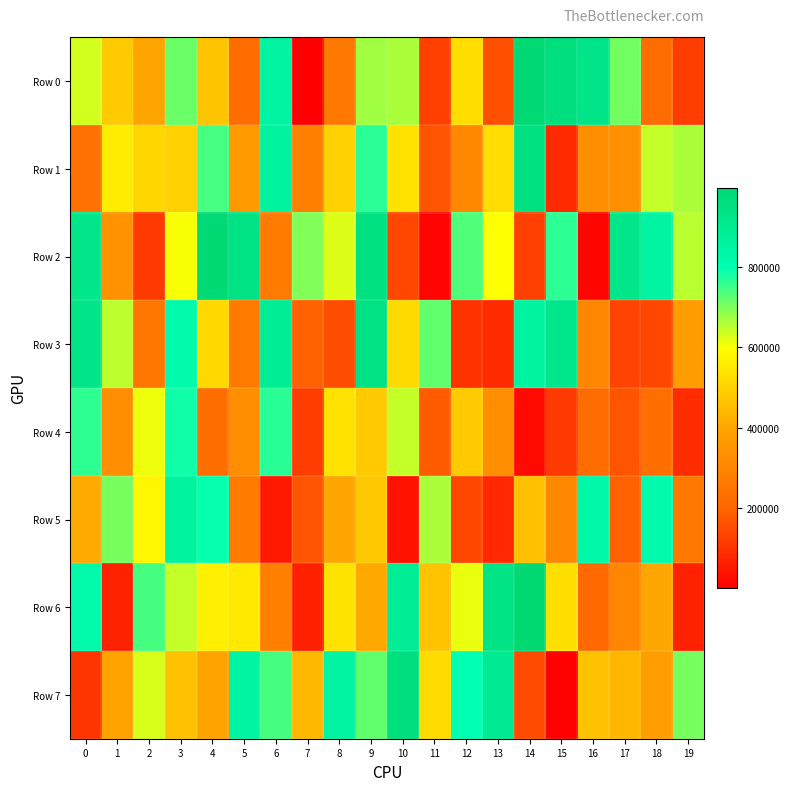

Reading left to right, extract all data points from this chart.

Row 0: 0=631588	1=483463	2=398402	3=713330	4=469577	5=221211	6=849495	7=1548	8=261360	9=671633	10=662342	11=129344	12=524849	13=159405	14=989465	15=958592	16=929169	17=707826	18=222736	19=122152
Row 1: 0=237729	1=560636	2=508540	3=498942	4=741391	5=362679	6=856794	7=286658	8=498605	9=763428	10=535849	11=167717	12=307266	13=522395	14=947968	15=87843	16=328060	17=335070	18=644215	19=663397
Row 2: 0=925109	1=341237	2=117913	3=603141	4=987402	5=937681	6=267343	7=697143	8=625015	9=947133	10=141533	11=12063	12=735734	13=599640	14=129118	15=761993	16=14296	17=925031	18=850450	19=652400
Row 3: 0=928130	1=650509	2=255262	3=815840	4=512611	5=266130	6=886986	7=193032	8=153181	9=942575	10=517751	11=721816	12=103986	13=85374	14=851289	15=918064	16=301822	17=134097	18=141781	19=370324
Row 4: 0=760643	1=328810	2=610488	3=786298	4=230046	5=329549	6=766325	7=123789	8=534877	9=482782	10=642914	11=182500	12=480374	13=326916	14=22178	15=116843	16=225401	17=167261	18=228096	19=89421
Row 5: 0=409692	1=701589	2=581521	3=856395	4=791393	5=270133	6=53425	7=168057	8=401724	9=478301	10=41475	11=664094	12=142974	13=82382	14=458641	15=308258	16=832515	17=193664	18=812425	19=260640
Row 6: 0=821153	1=70786	2=742170	3=643380	4=564587	5=551460	6=284048	7=67591	8=536144	9=406795	10=888069	11=465571	12=614785	13=936262	14=996506	15=527911	16=211936	17=302215	18=399998	19=70741
Row 7: 0=108346	1=391286	2=627906	3=462887	4=393478	5=843854	6=743380	7=441842	8=846978	9=722434	10=961636	11=518788	12=794478	13=899441	14=150506	15=5673	16=460445	17=439754	18=377446	19=704216